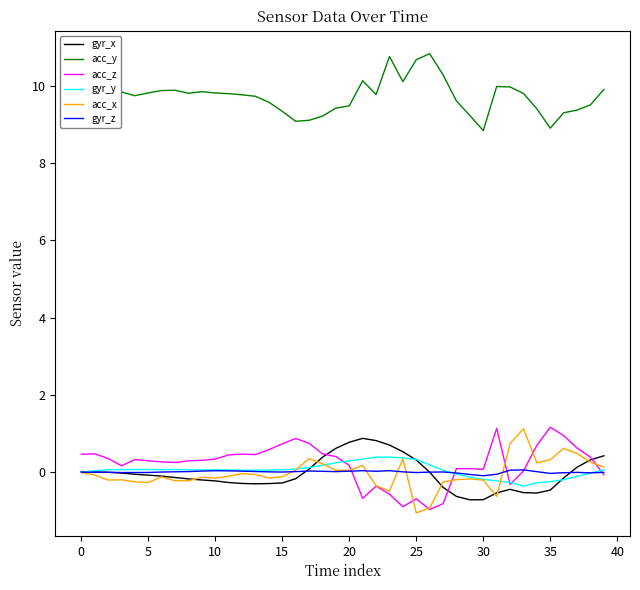

Which series has the largest total across all categories?

acc_y